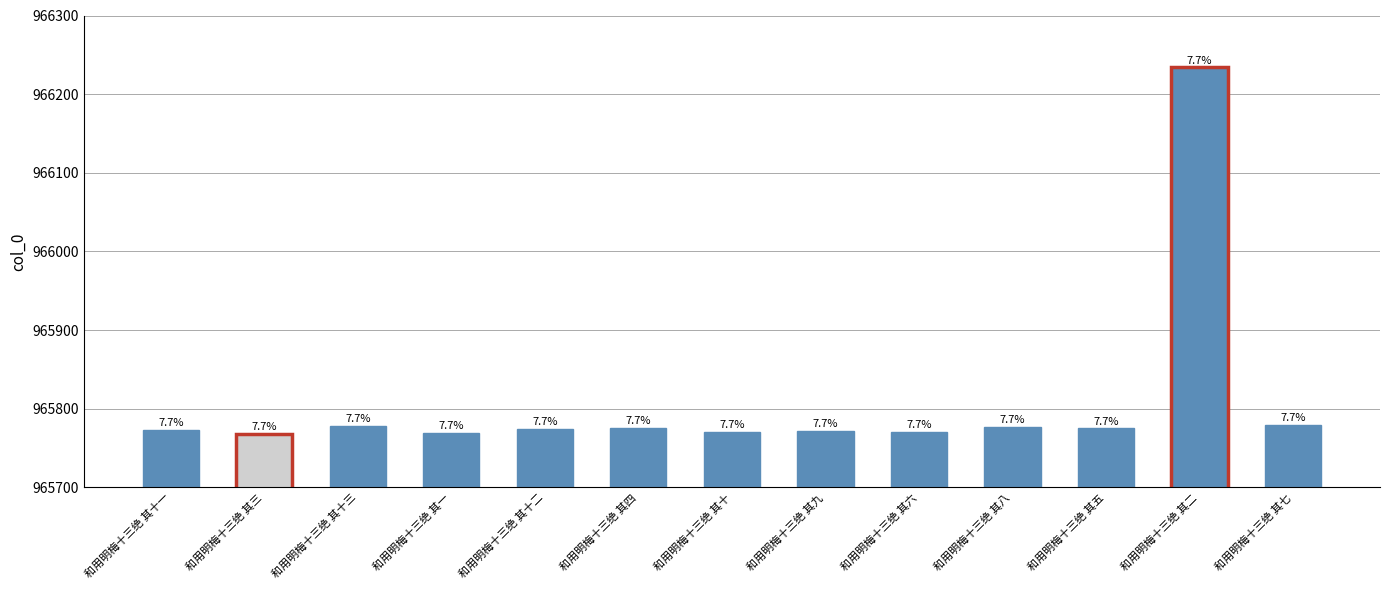

What is the change in value from 和用明梅十三绝 其二 to 和用明梅十三绝 其七?

-455